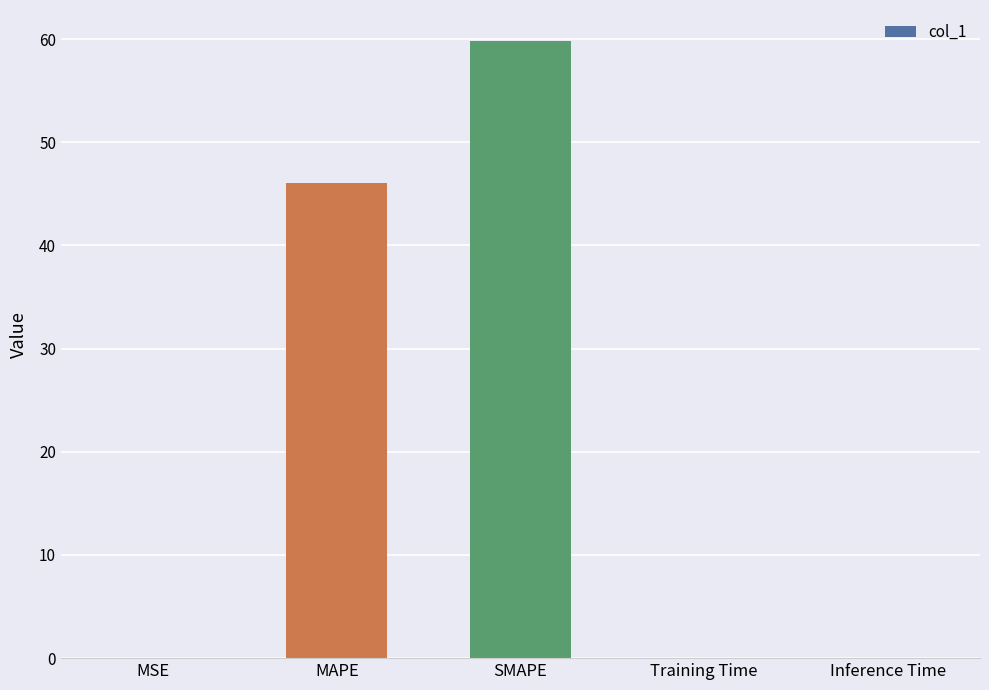

Where is the data nearest to the value 29?

MAPE